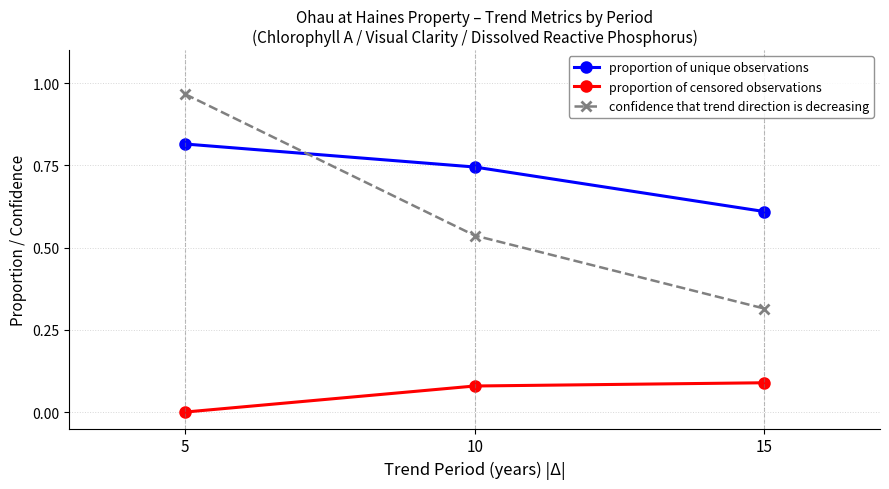

What is the average value of the confidence that trend direction is decreasing series?

0.6